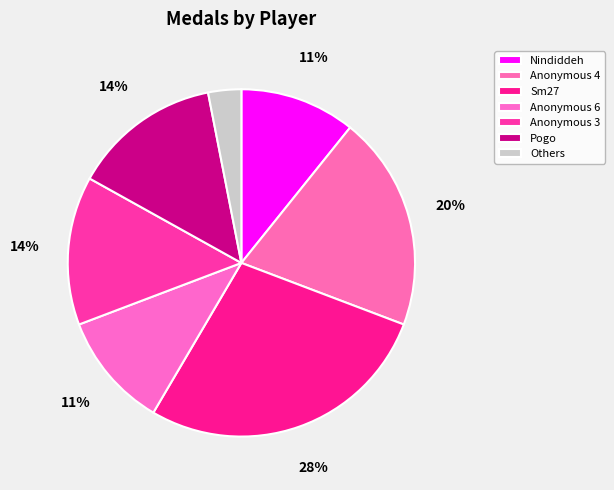

How many segments does this pie chart have?

7